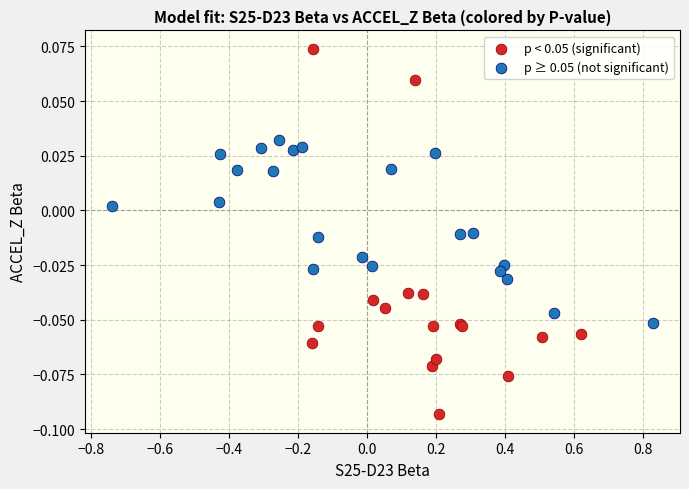

Which series has the largest Y range (max minus min)?

p < 0.05 (significant)